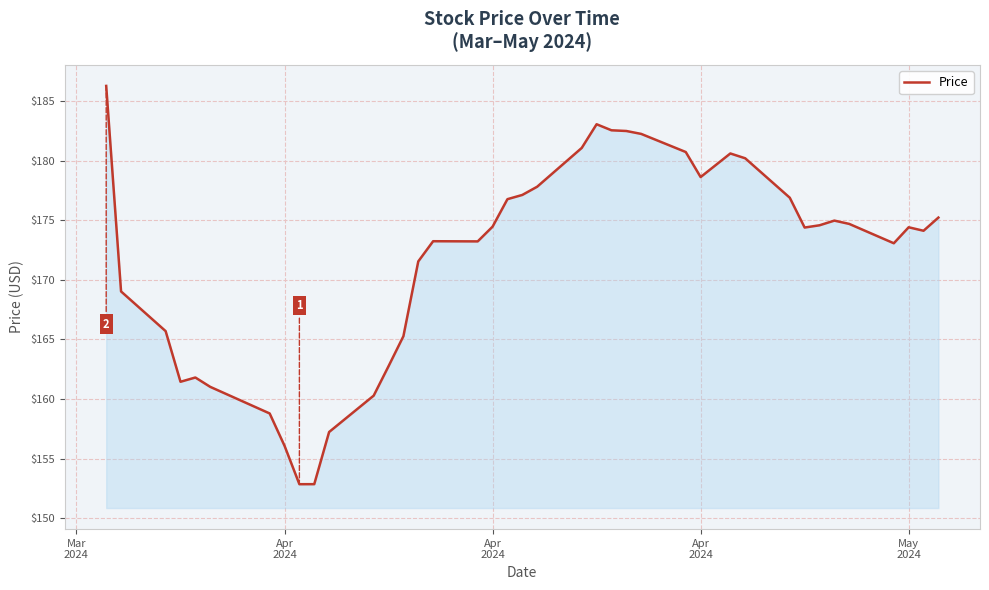

What is the maximum value shown in the chart?

186.3